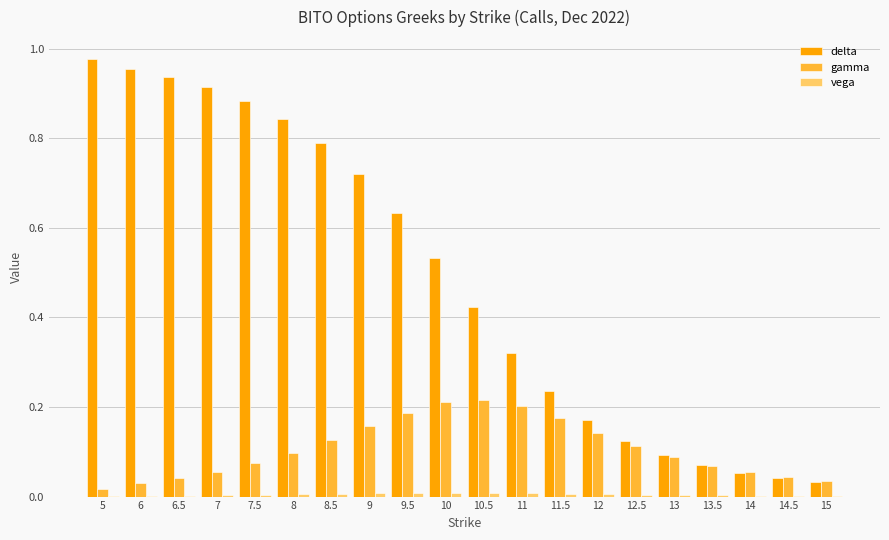

Is it true that gamma equals 0.0 at 6?

True